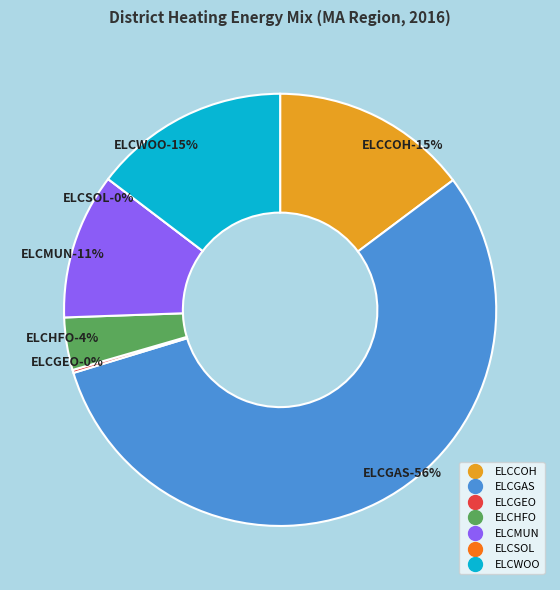

To the nearest percent, what is the difference between the ELCGAS and ELCWOO slice percentages?

41%